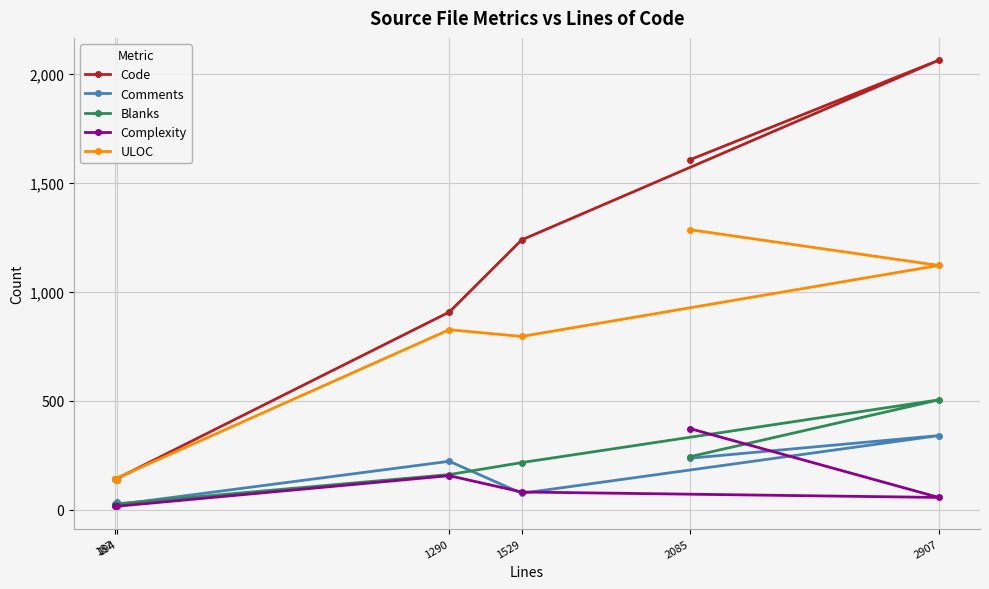

What is the minimum value shown in the chart?

15